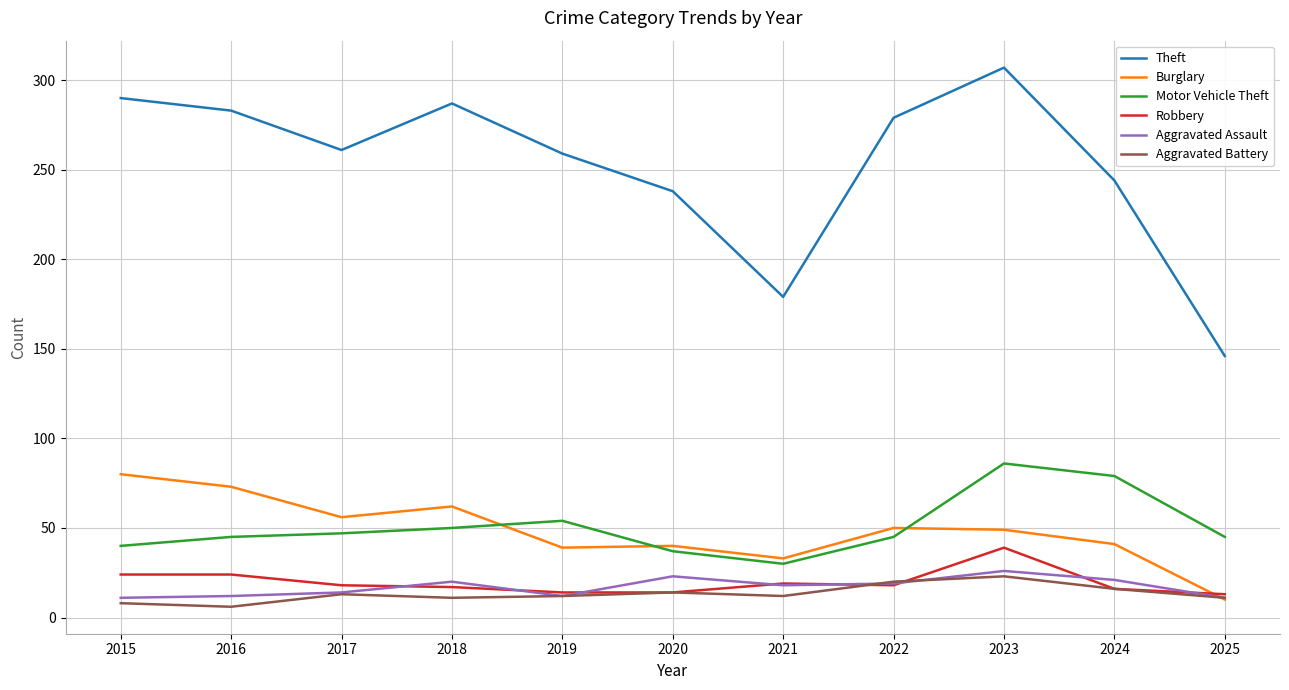

Is it true that Motor Vehicle Theft equals 80 at 2019?

False